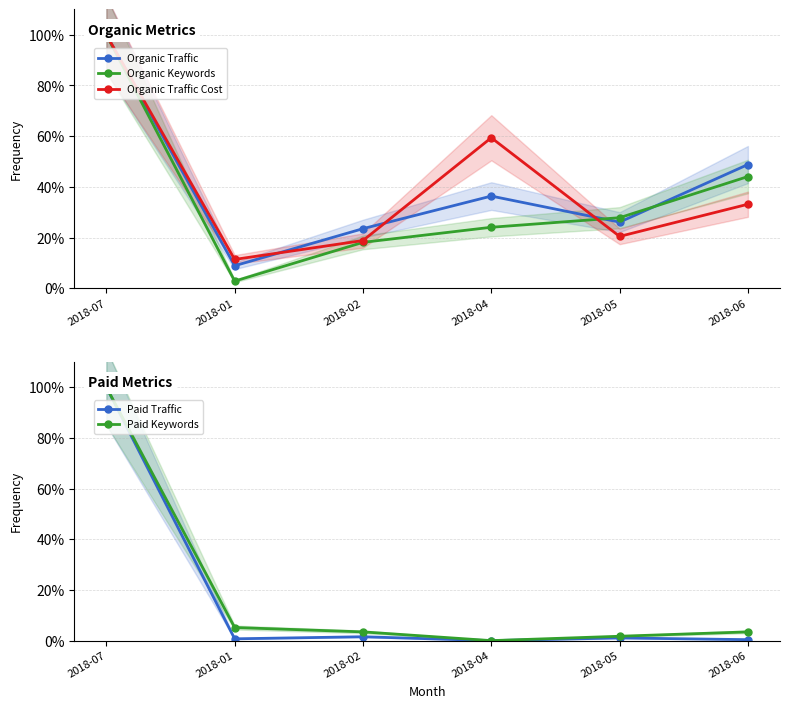

True or false: Organic Traffic has a value of 15.8 at 2018-01.

False